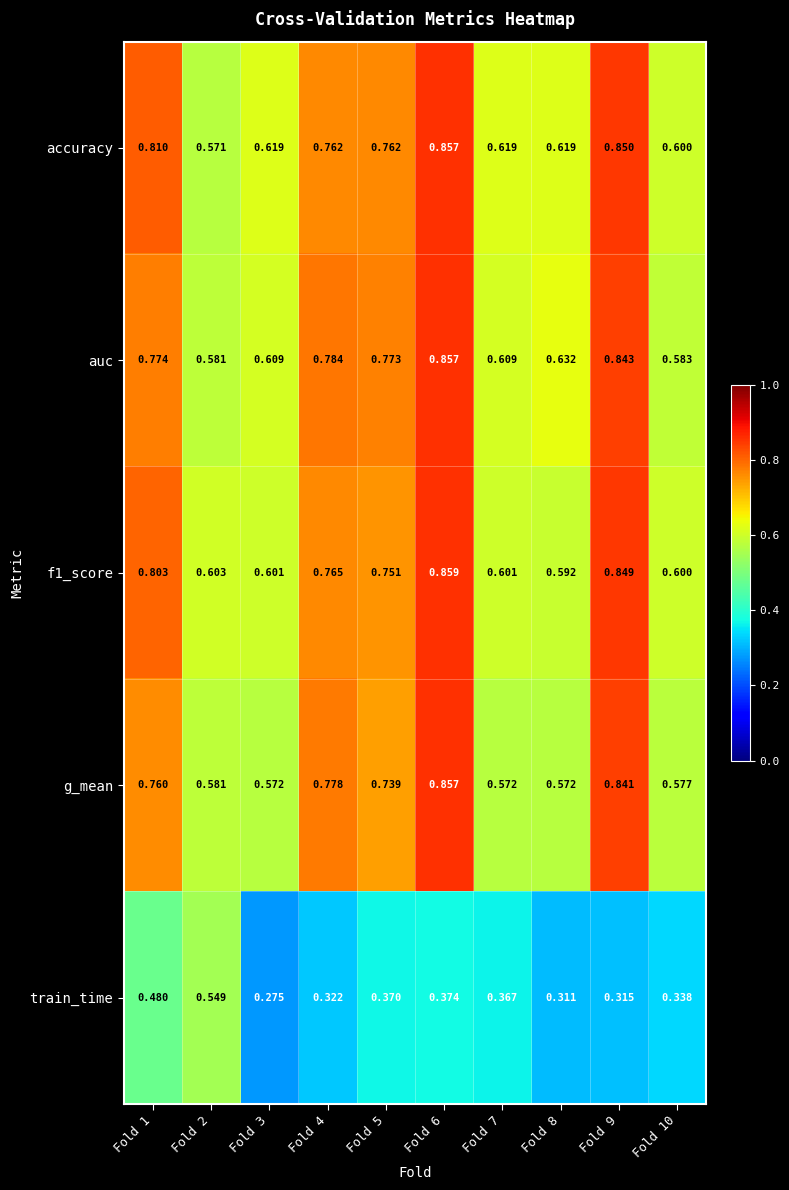

Is the value of g_mean at Fold 4 greater than the value of auc at Fold 6?

No